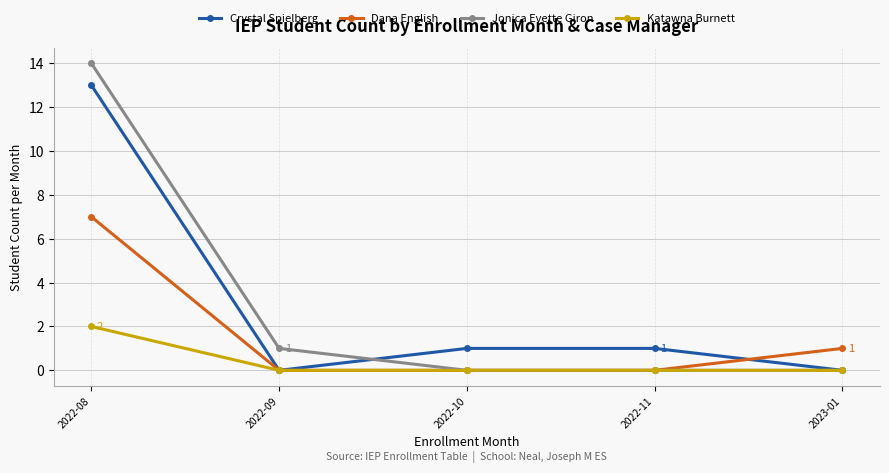

Count the number of data series in this chart.

4